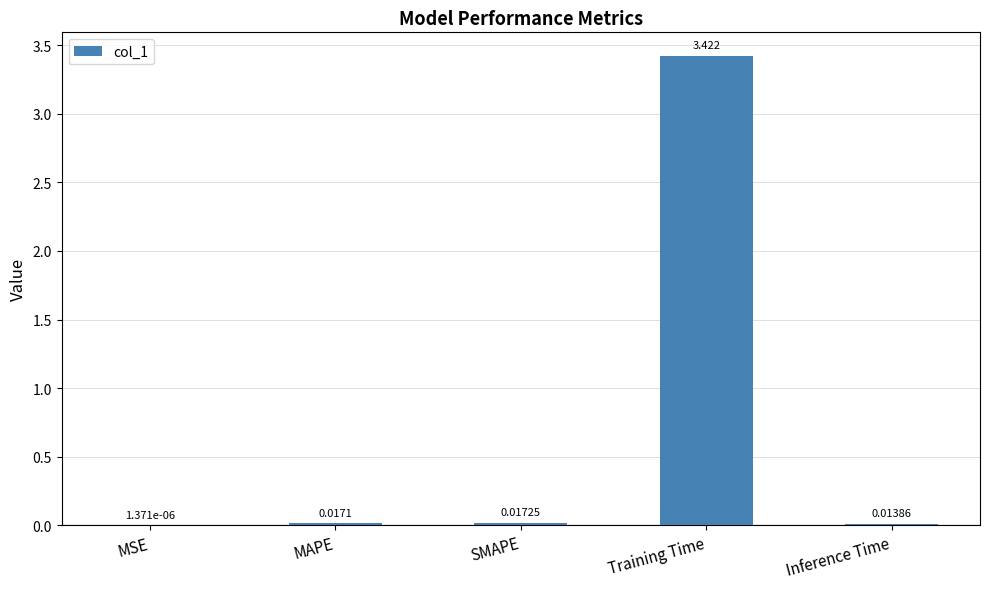

Which has a higher value, MAPE or MSE?

MAPE